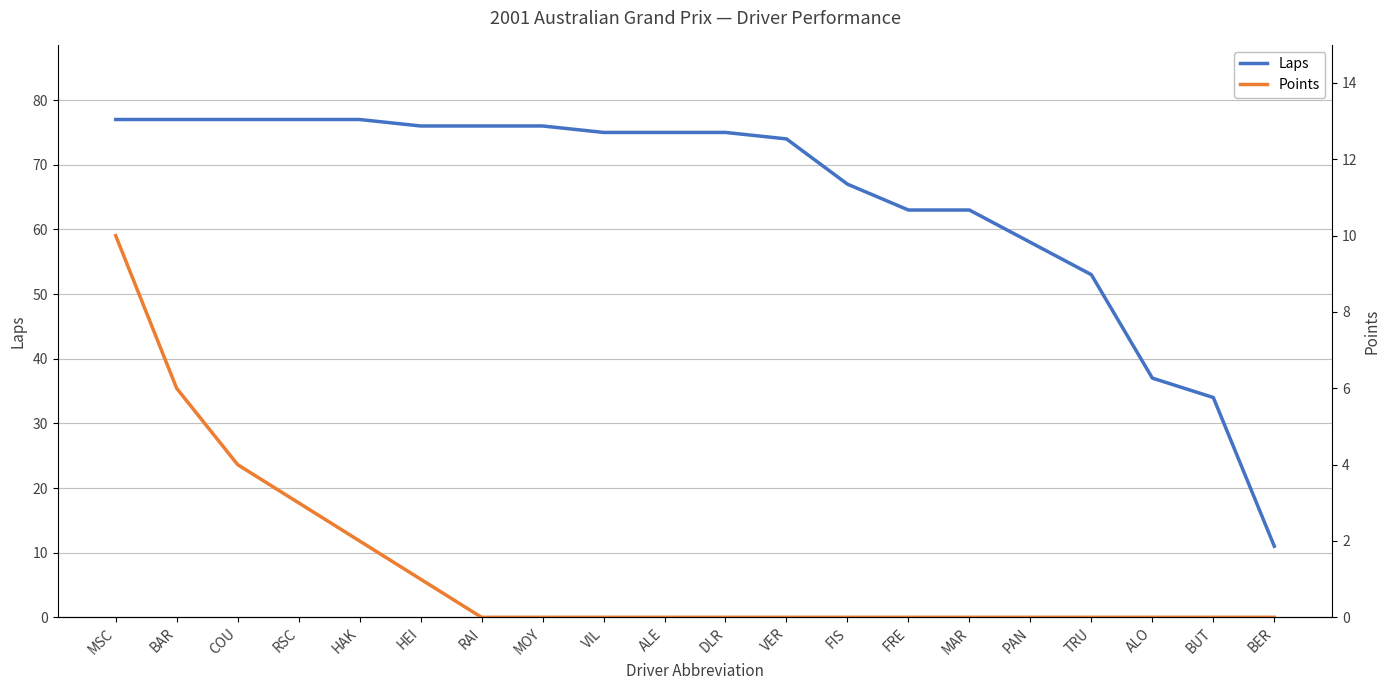

What is the average value of the Laps series?

65